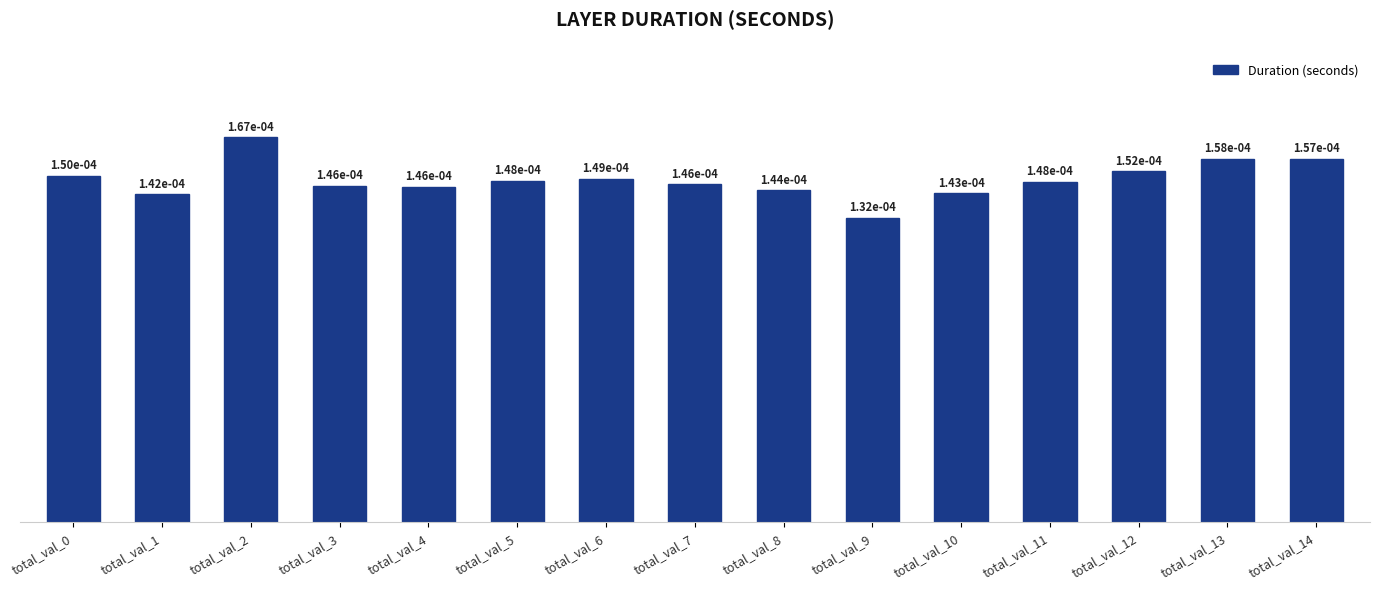

How many values are between 0 and 1?

15